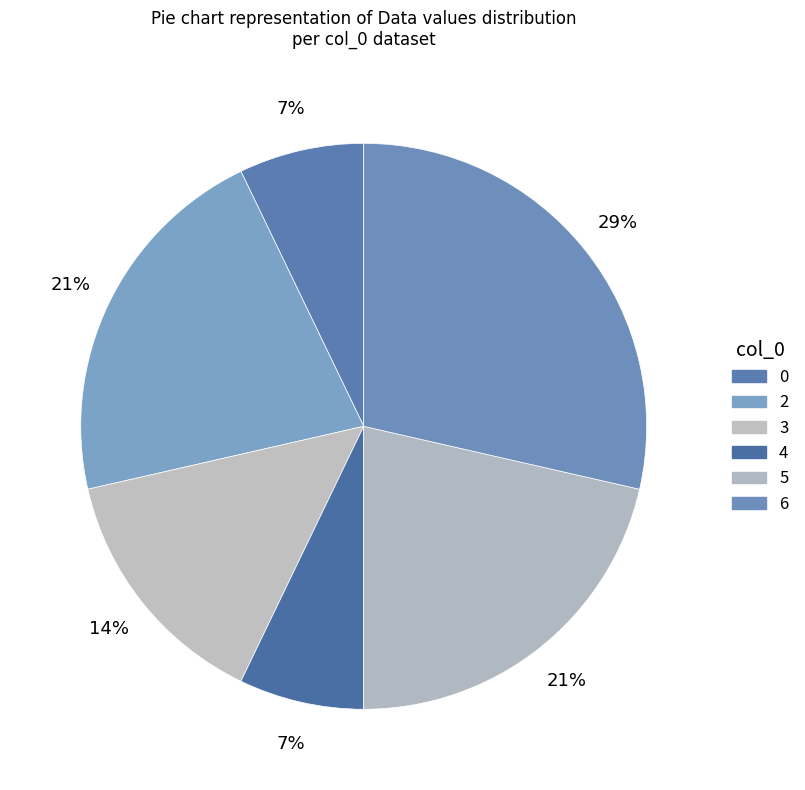

Count the number of slices in the pie.

6